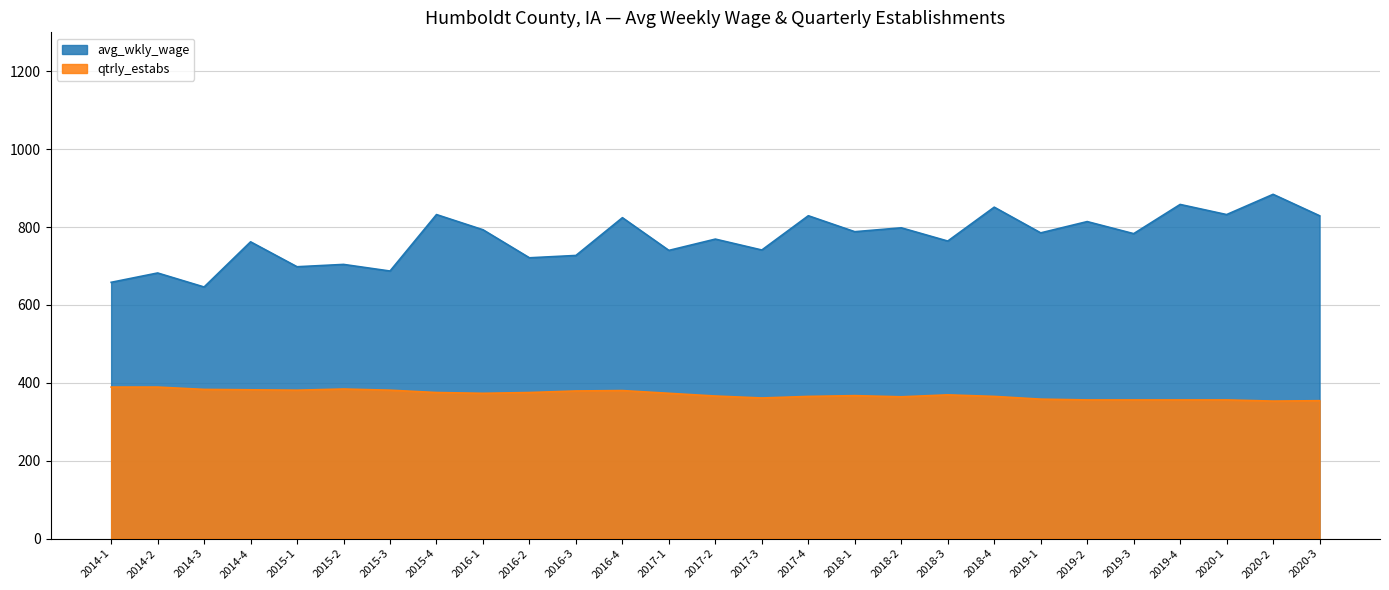

Does the chart have visible grid lines?

Yes